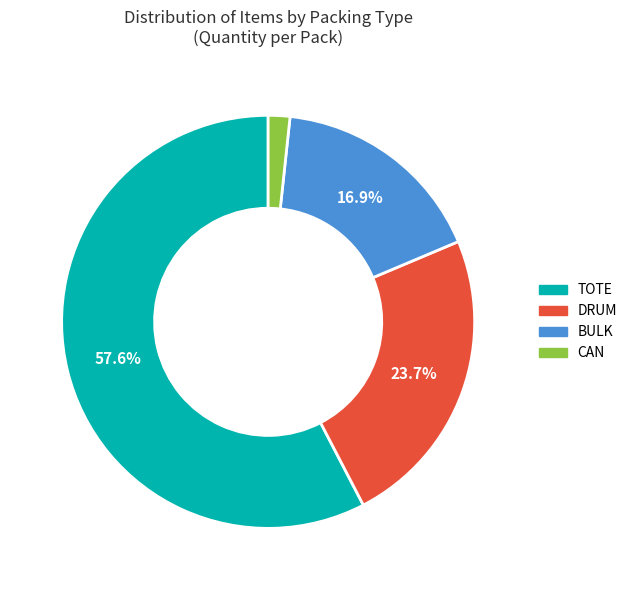

How much of the chart is everything except DRUM?

76.3%